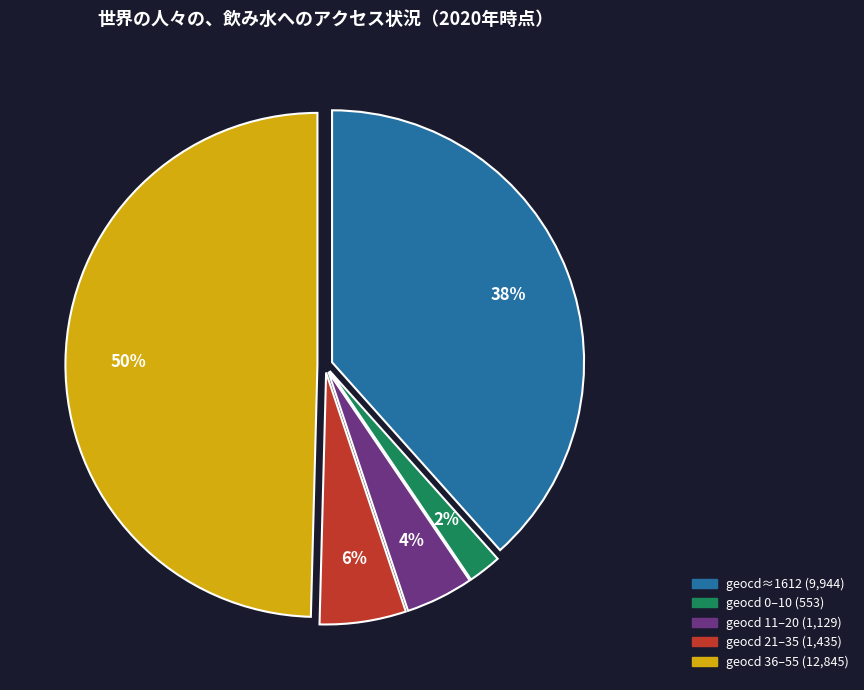

Does any single category account for the majority?

Yes